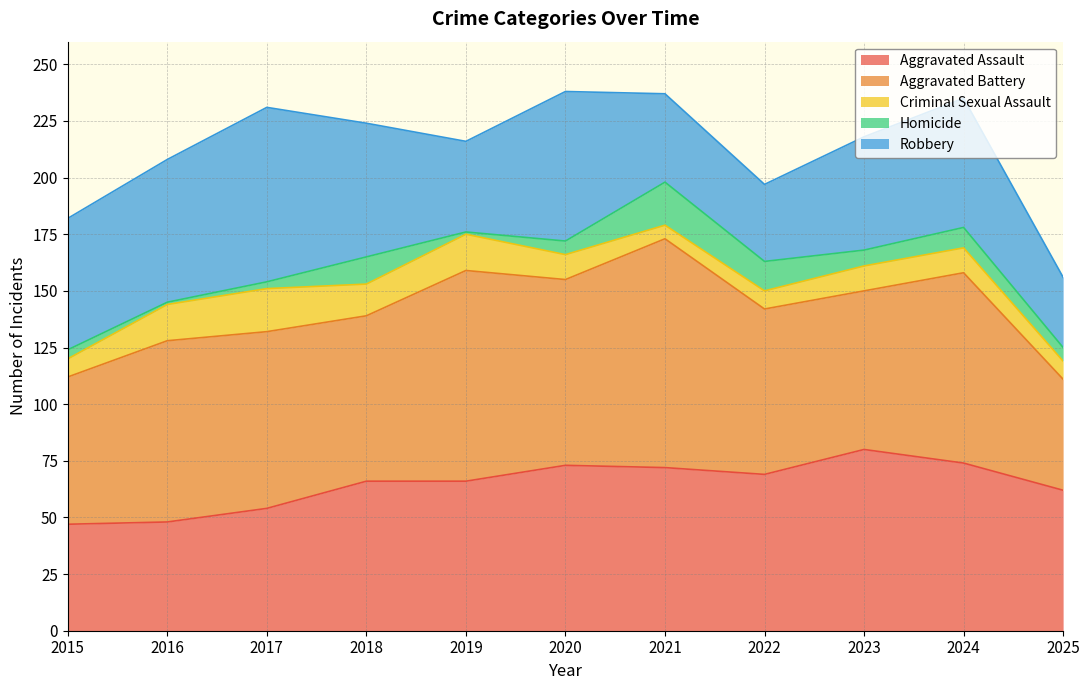

List the labels in order of Homicide value, smallest first.

2016, 2019, 2017, 2015, 2020, 2025, 2023, 2024, 2018, 2022, 2021